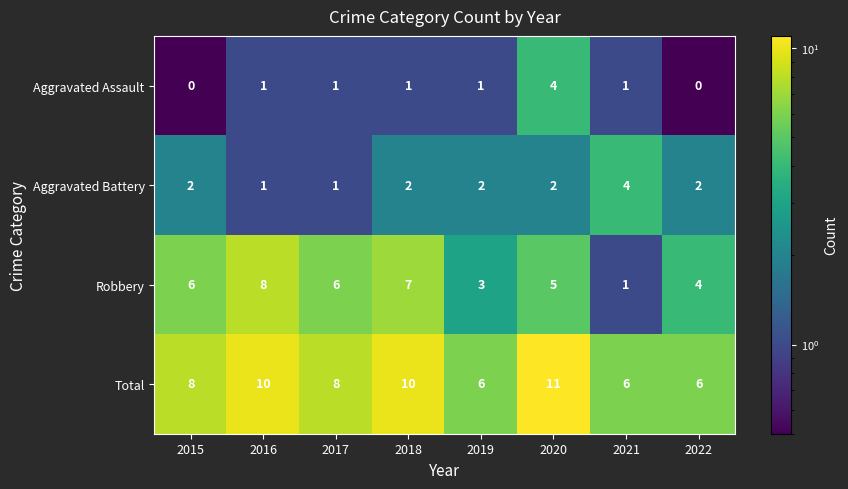

What is the difference between the highest and lowest values at 2018?

9